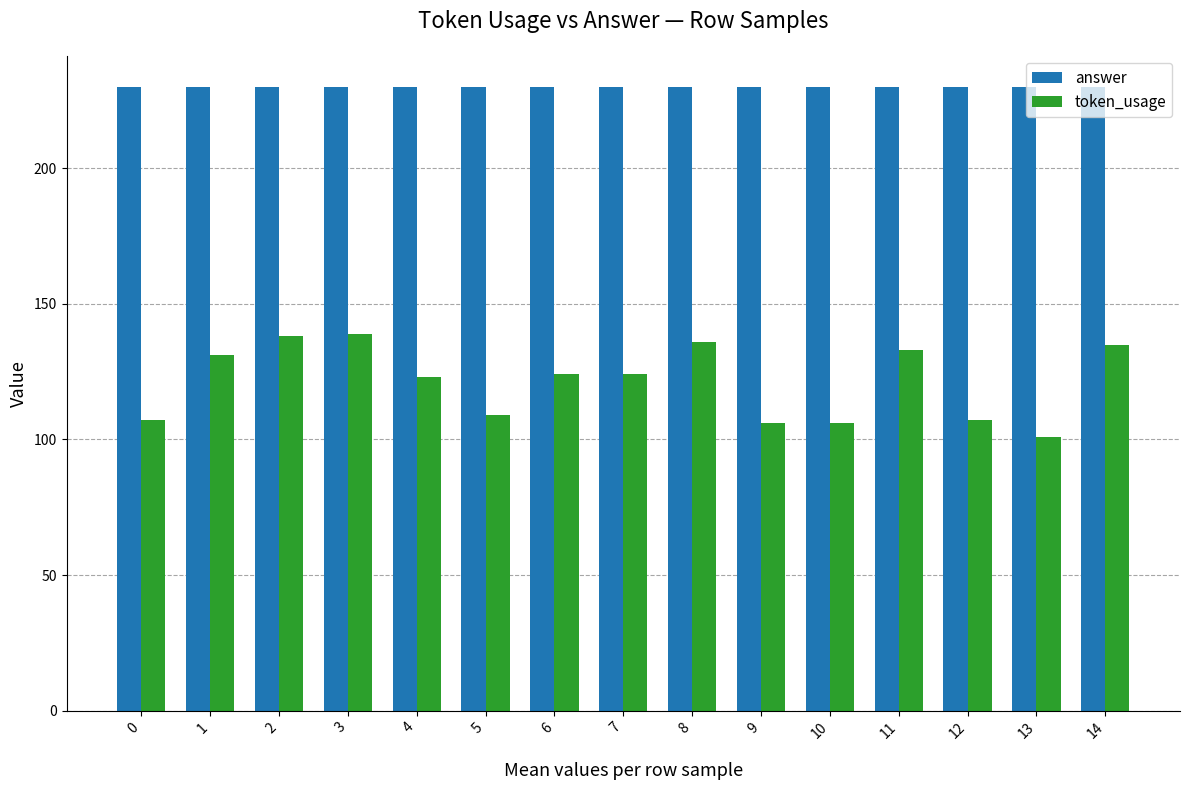

Which label corresponds to the smallest value in the chart?

13